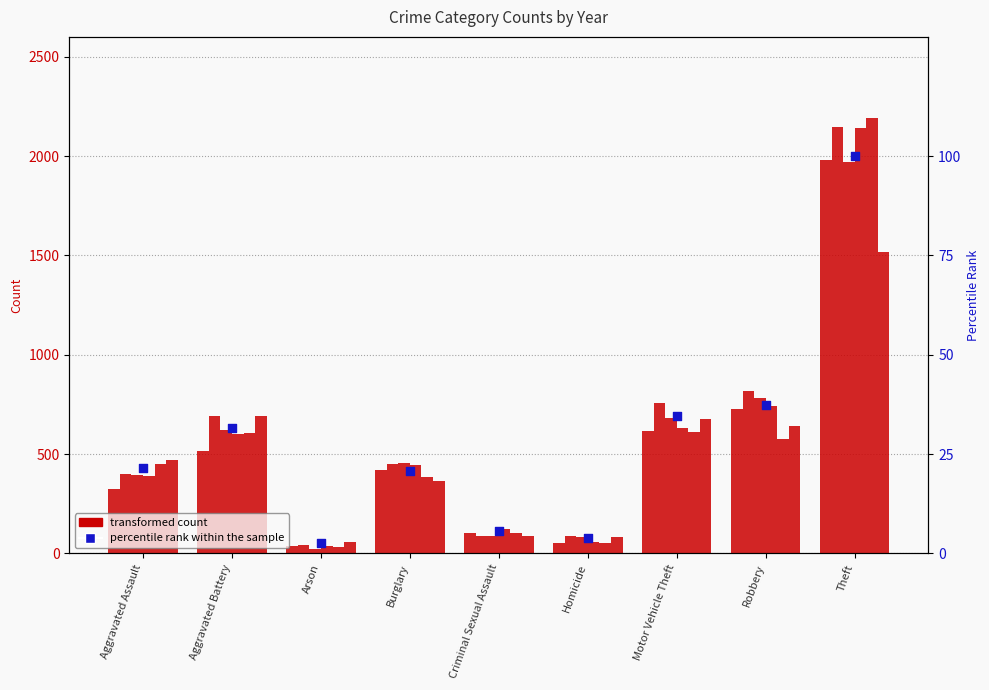

Between Aggravated Battery and Burglary, which is larger?

Aggravated Battery